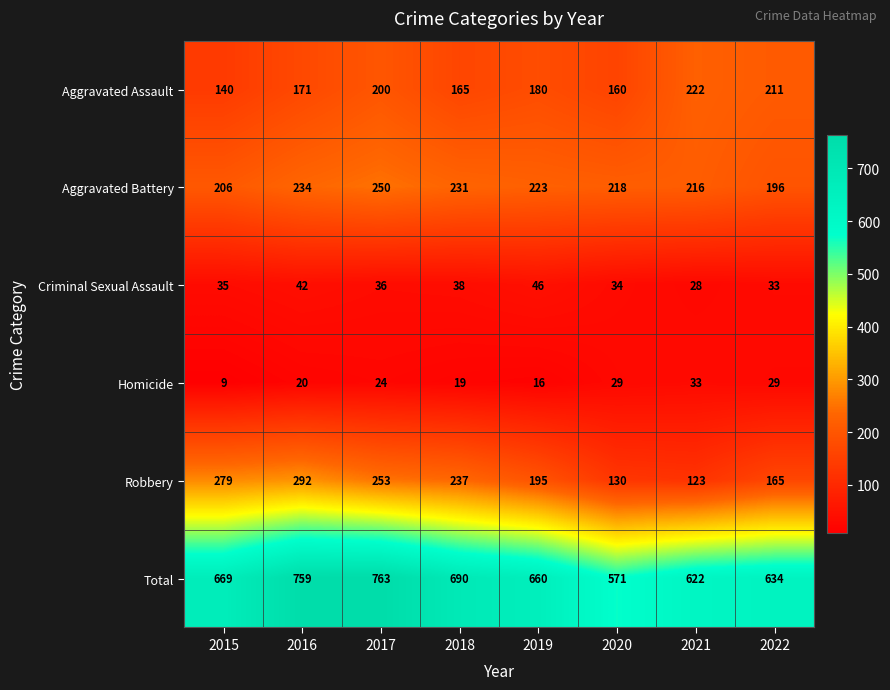

Rank the categories by Aggravated Assault value from highest to lowest.

2021, 2022, 2017, 2019, 2016, 2018, 2020, 2015